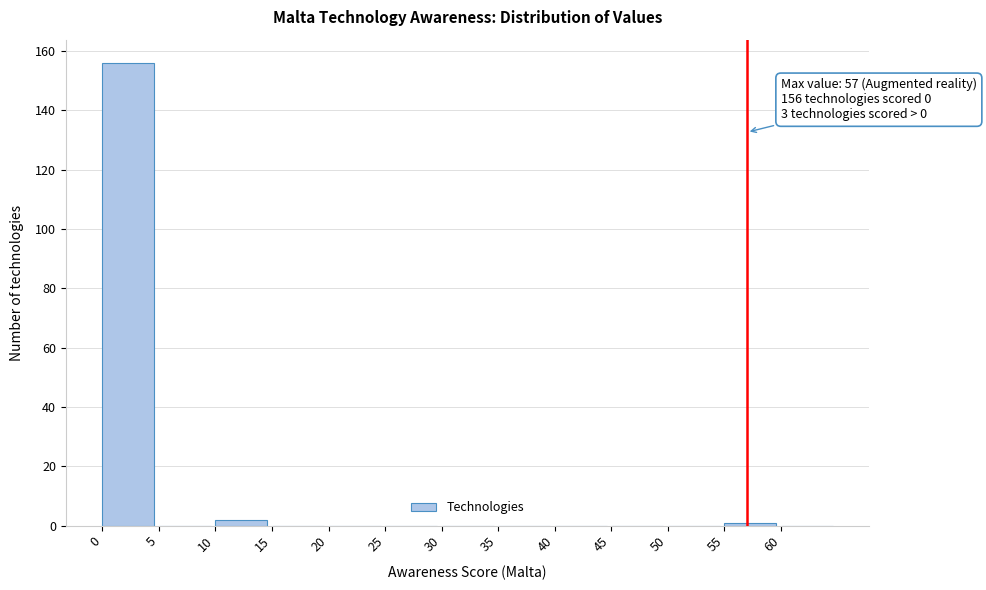

Over which range of the x-axis is the bar tallest?

0 to 5